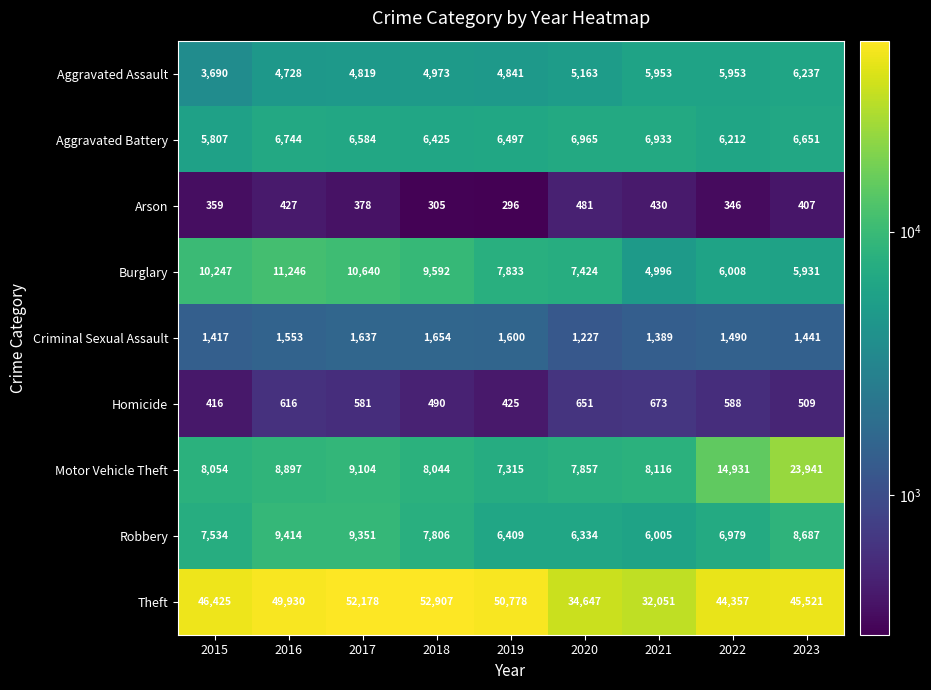

Where is Aggravated Battery nearest to the value 6386?

2018